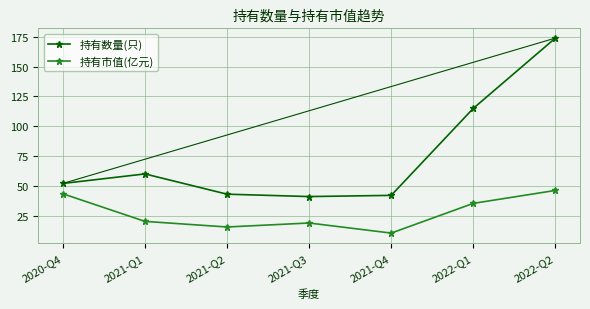

Count the number of data series in this chart.

2